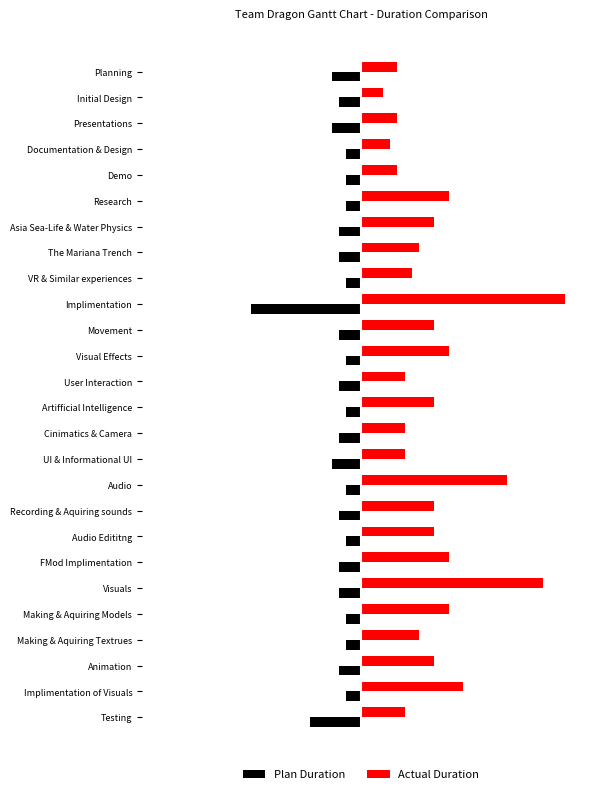

What are all the series names shown in the legend?

Plan Duration, Actual Duration